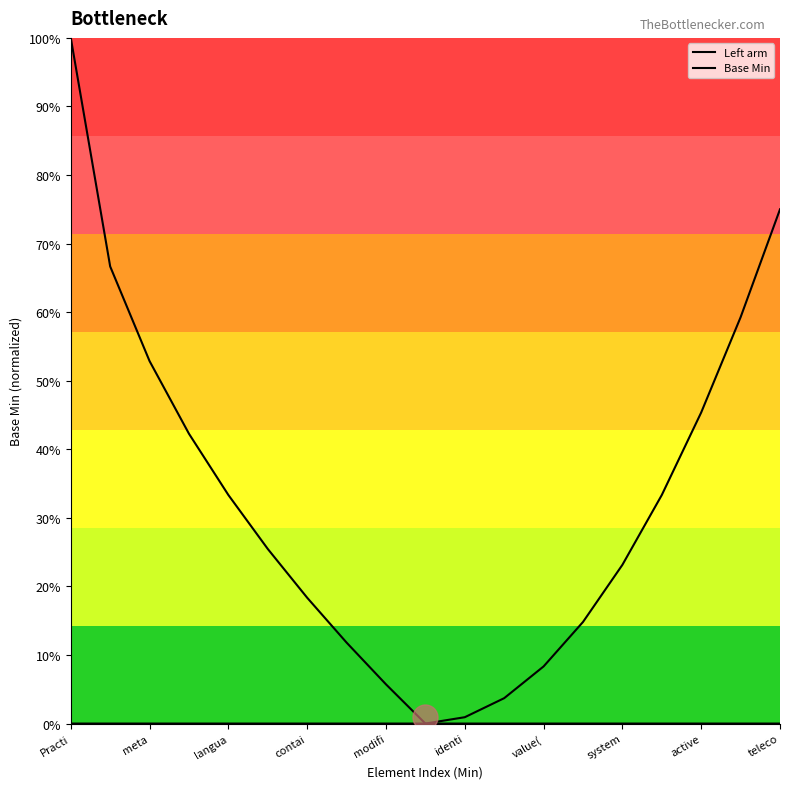

At which category does the chart reach its peak across all series?

Practi